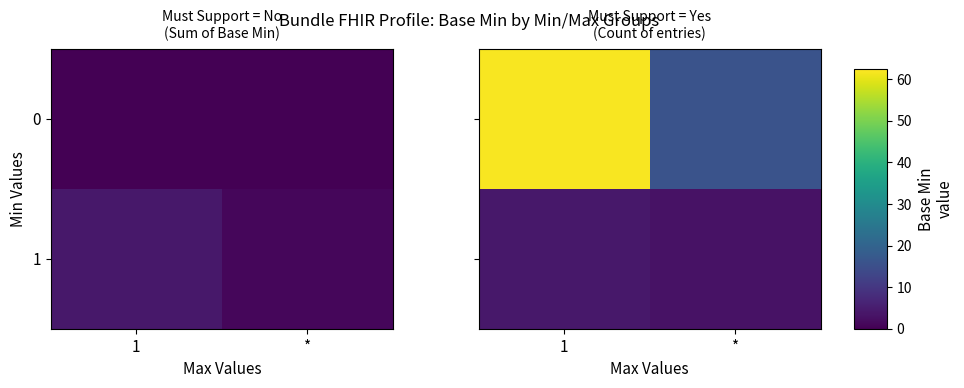

Count the number of categories in the chart.

2